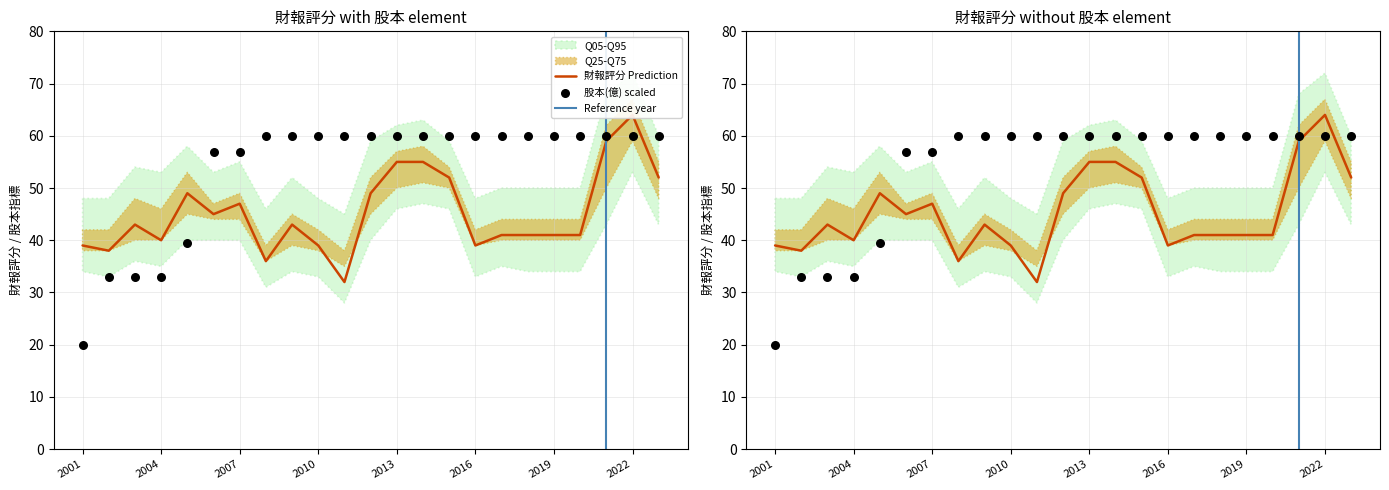

Which series contains the lowest Y value?

股本(億)